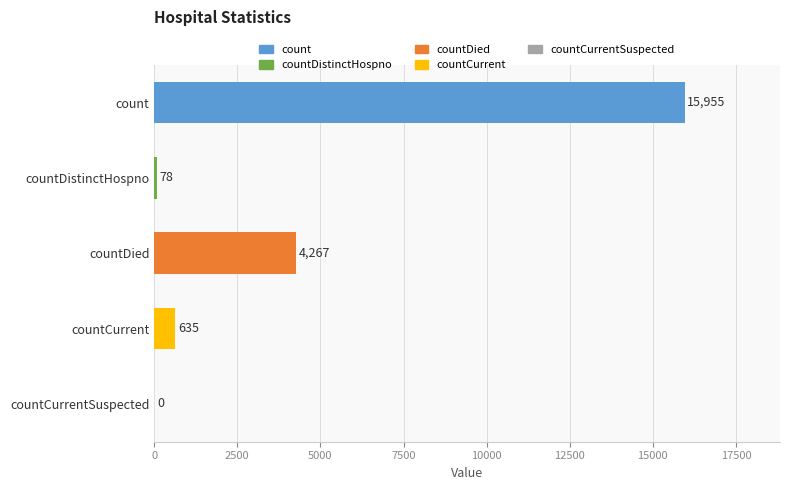

Are the bars horizontal?

Yes